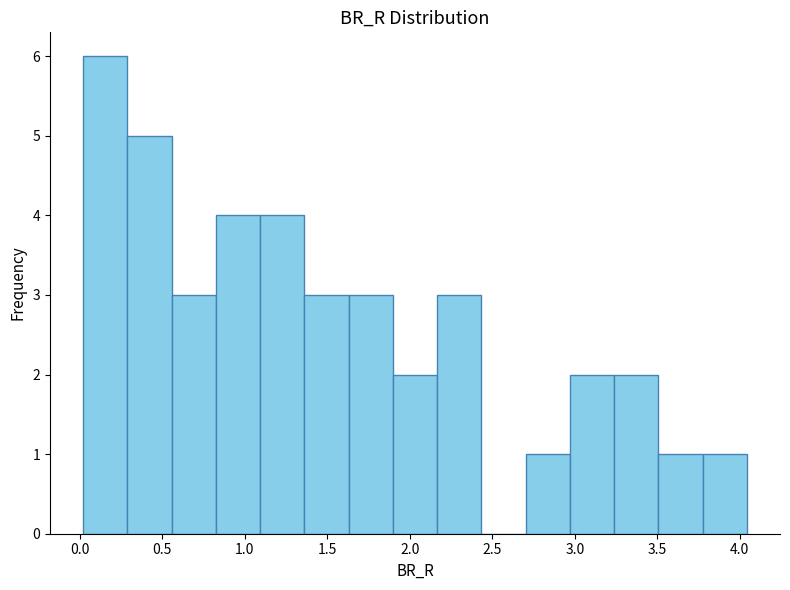

Reading left to right, transcribe this chart: for each bar, give the range it covers on the x-axis and its height. Neither the bar edges nor the heights are printed on the chart, so give them approximately, as read against the axes.

0.00 to 0.30: 6
0.30 to 0.55: 5
0.55 to 0.80: 3
0.80 to 1.10: 4
1.10 to 1.35: 4
1.35 to 1.65: 3
1.65 to 1.90: 3
1.90 to 2.15: 2
2.15 to 2.45: 3
2.45 to 2.70: 0
2.70 to 2.95: 1
2.95 to 3.25: 2
3.25 to 3.50: 2
3.50 to 3.75: 1
3.75 to 4.05: 1